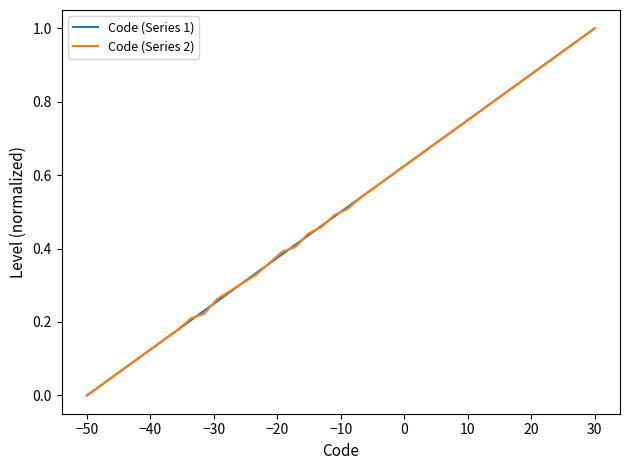

What is the maximum value shown in the chart?

1.0